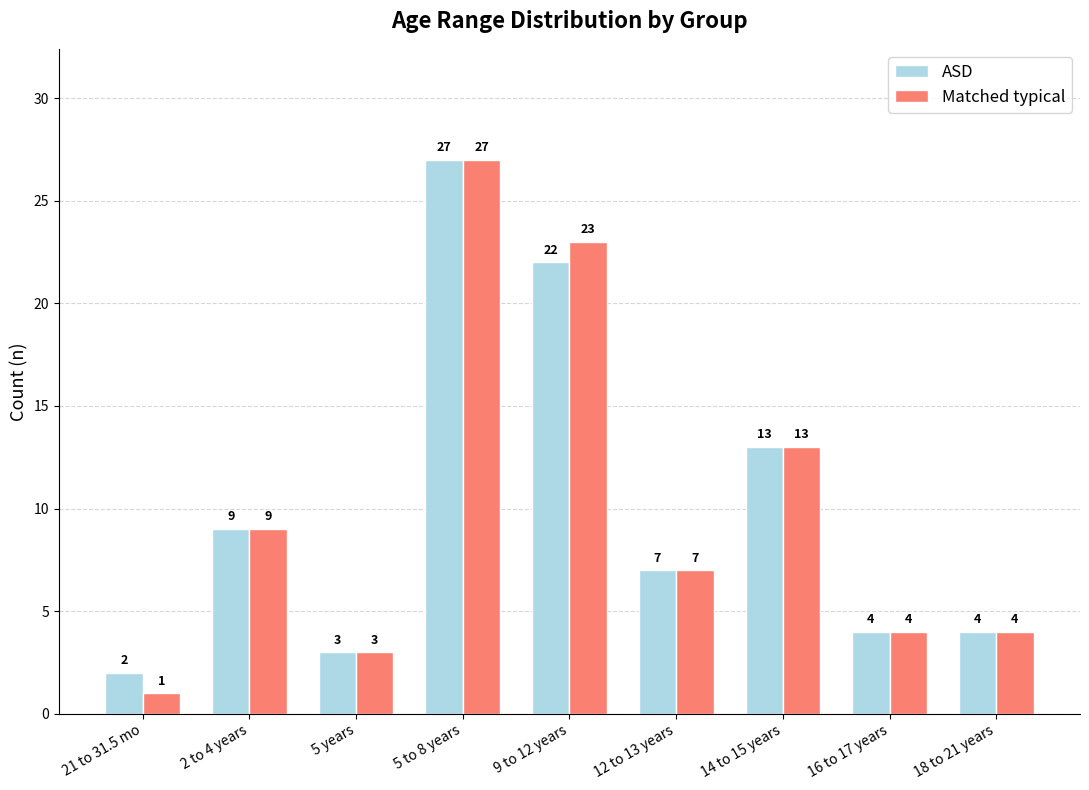

At which label does Matched typical first exceed 7?

2 to 4 years